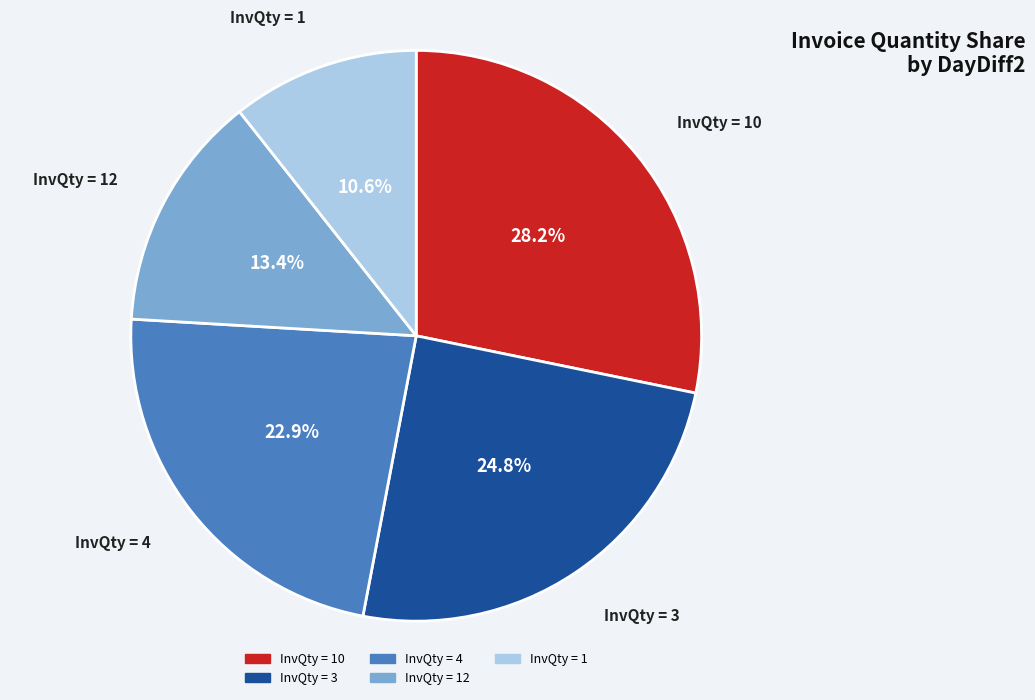

Is there any slice that represents more than half of the pie?

No